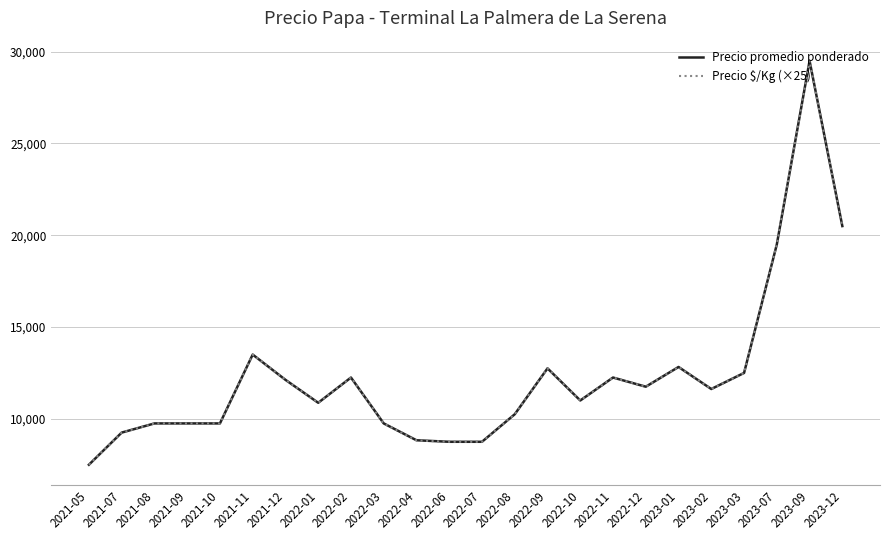

At which category is the sum across all series the highest?

2023-09